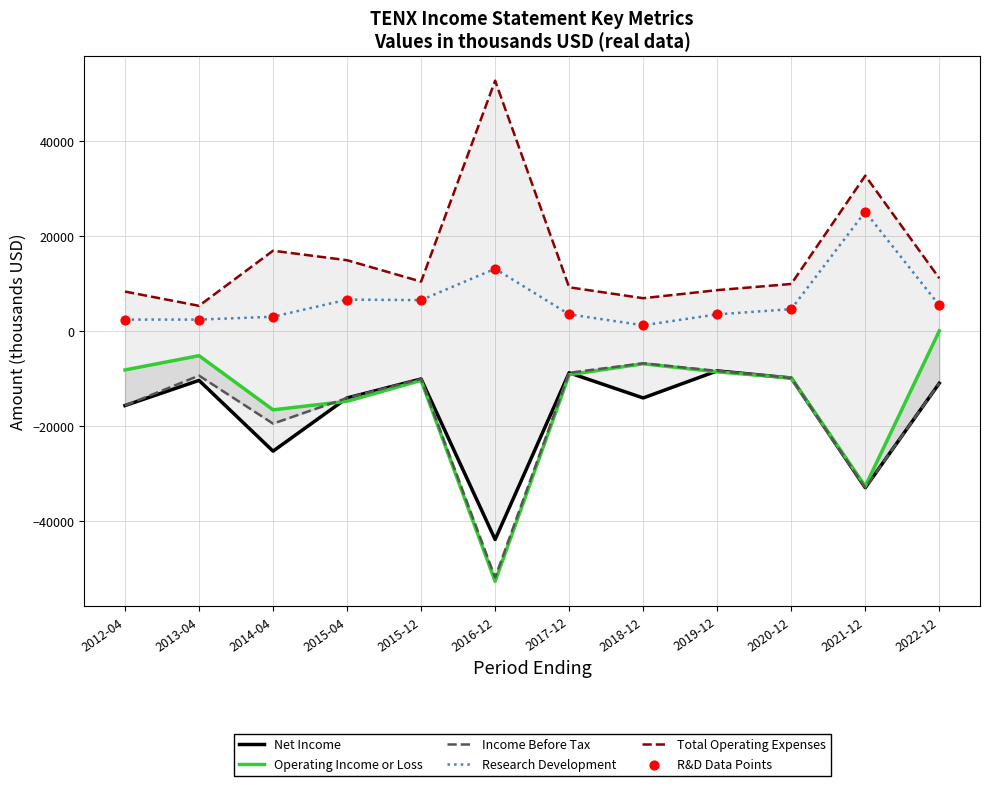

What is the total value across all series at 2019-12?

-9800